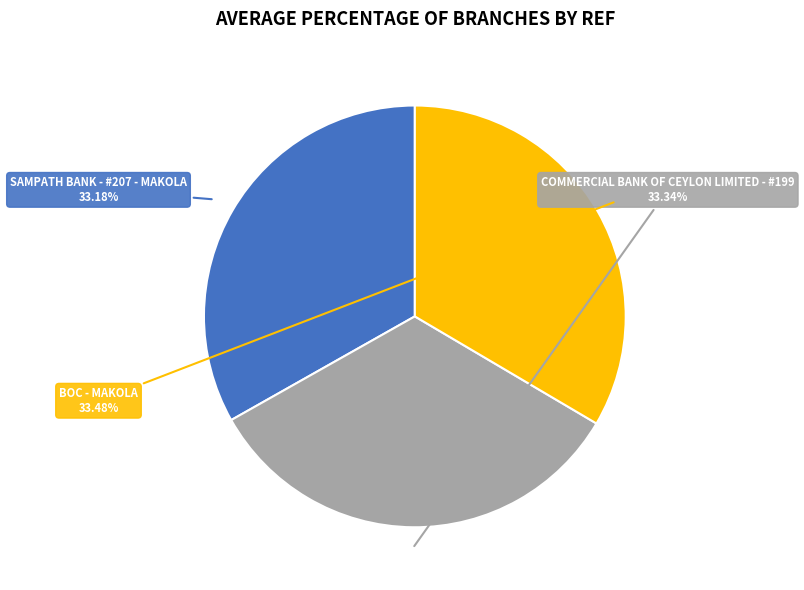

Is there any slice that represents more than half of the pie?

No